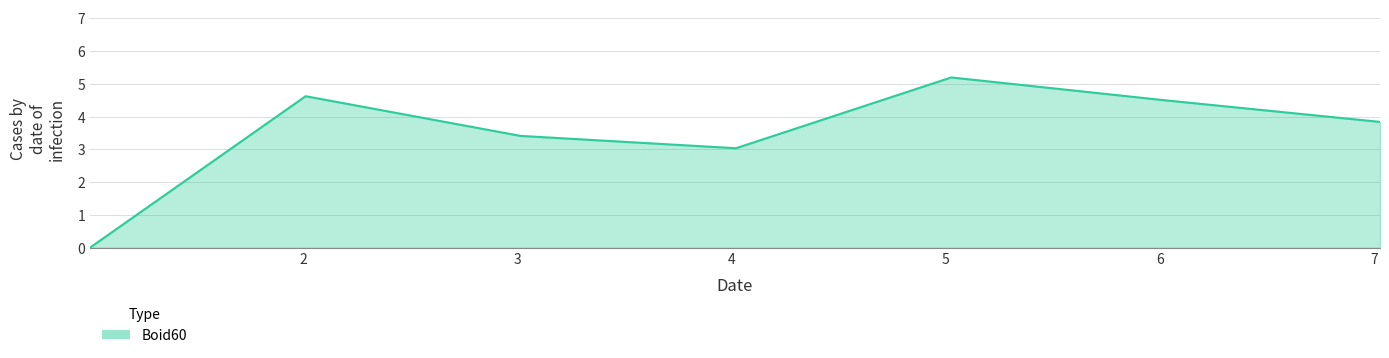

What is the average value?

3.5